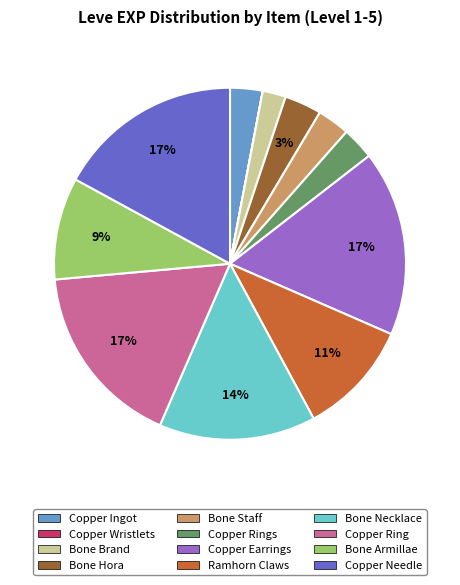

To the nearest percent, what portion does Bone Hora represent?

3%